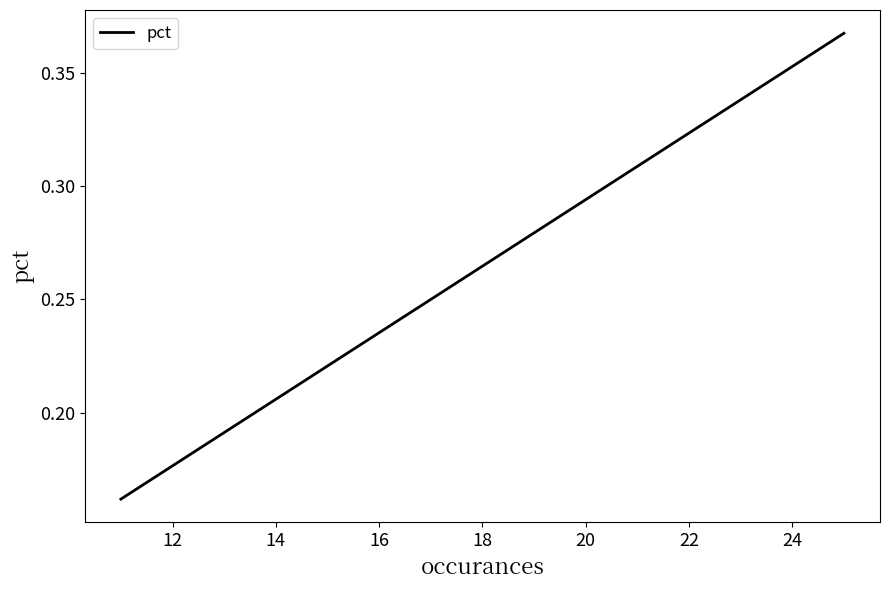

How many distinct data groups are displayed?

1